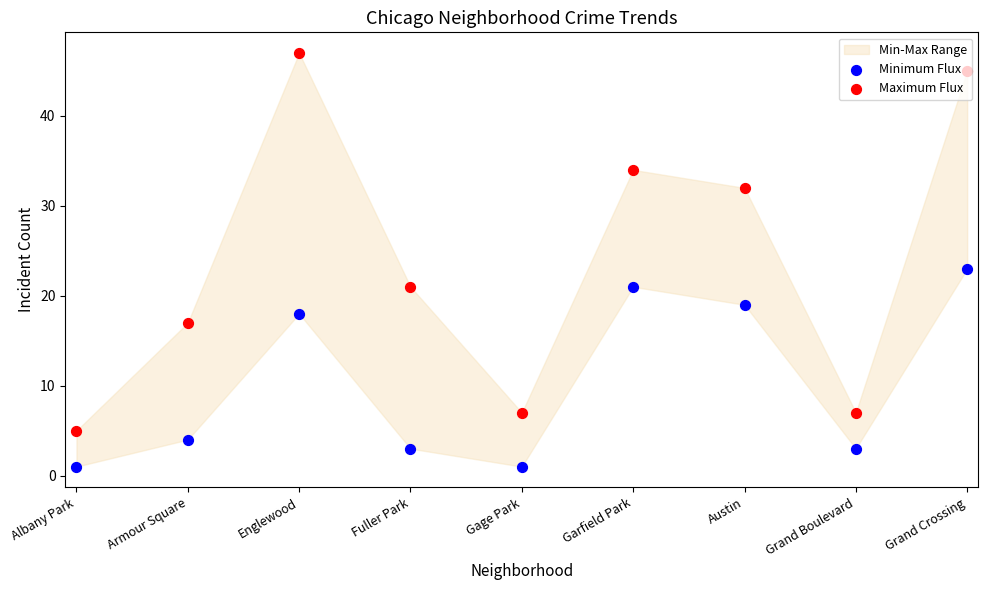

Is the value of Maximum Flux at Garfield Park greater than the value of Minimum Flux at Garfield Park?

Yes